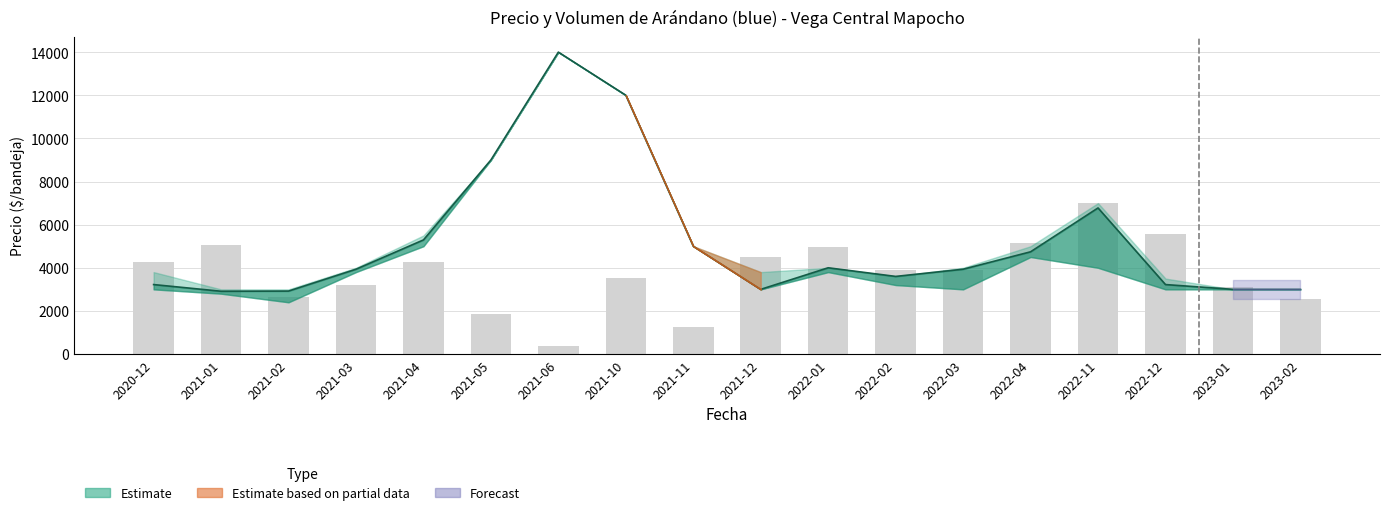

List the labels in order of value, largest first.

2022-11, 2022-12, 2022-04, 2021-01, 2022-01, 2021-12, 2020-12, 2021-04, 2022-02, 2022-03, 2021-10, 2021-03, 2023-01, 2021-02, 2023-02, 2021-05, 2021-11, 2021-06